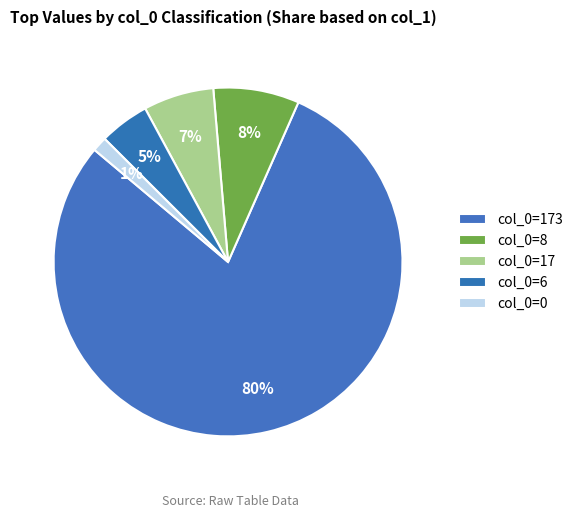

Count the number of slices in the pie.

5